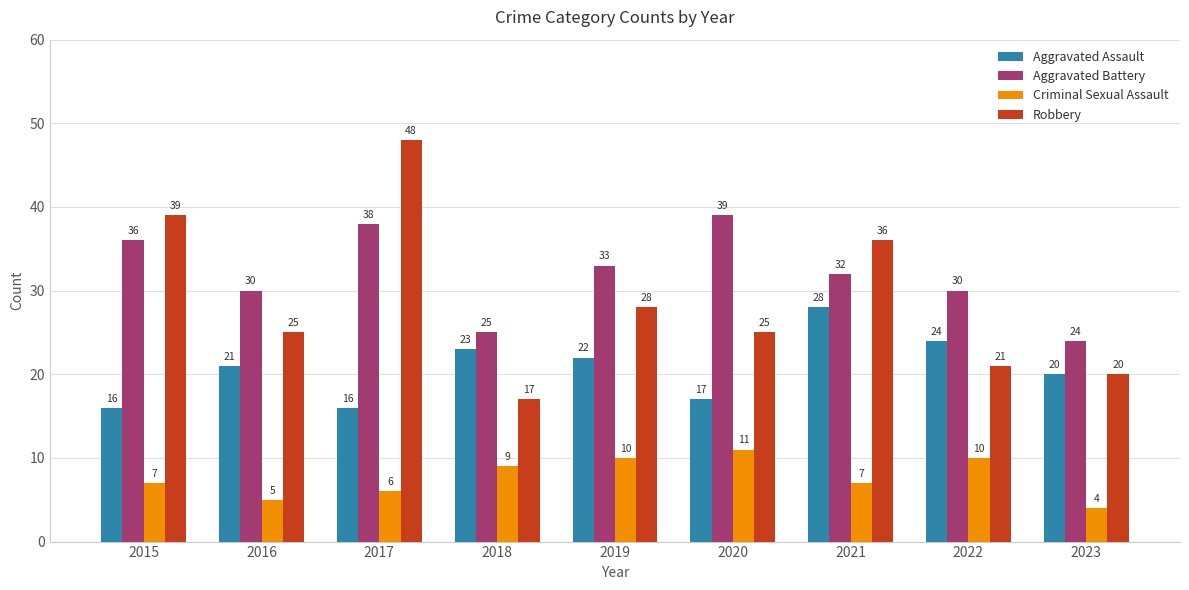

Which series has the largest range (max minus min)?

Robbery